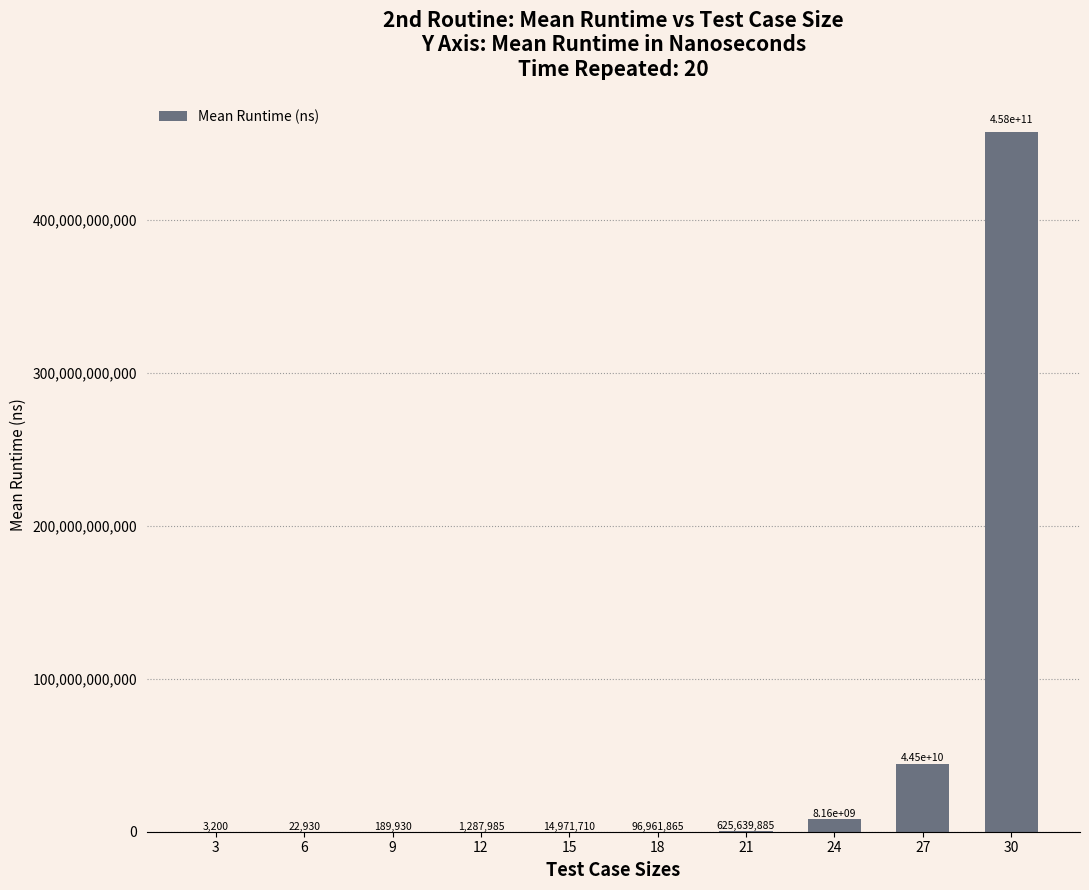

Reading right to left, transcribe all the data shown in this chart.

457554004595	44525168310	8163797405	625639885	96961865	14971710	1287985	189930	22930	3200